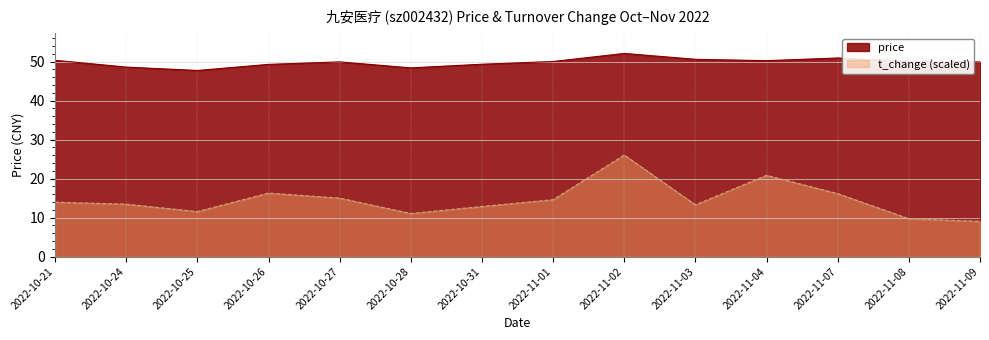

Rank the series by their maximum value, from lowest to highest.

t_change (scaled), price